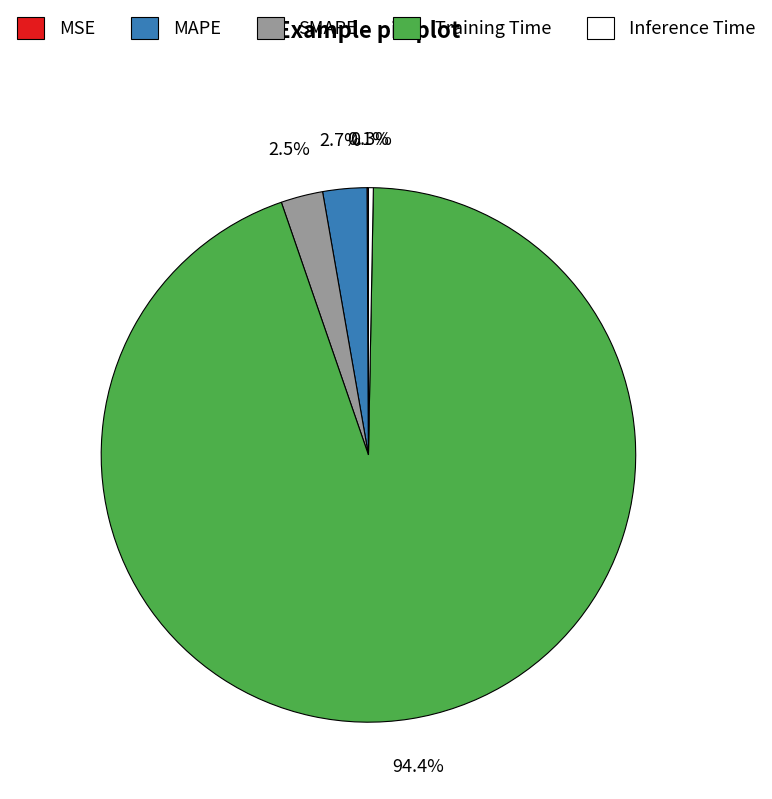

To the nearest percent, what is the difference between the Training Time and MAPE slice percentages?

92%